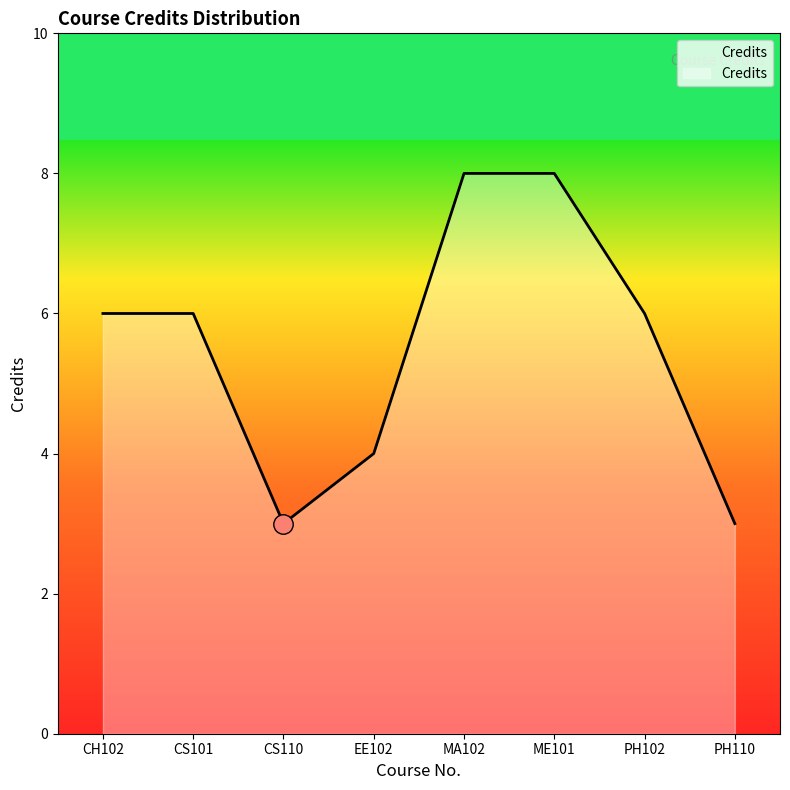

What is the ratio of the value at EE102 to the value at CS110?

1.3